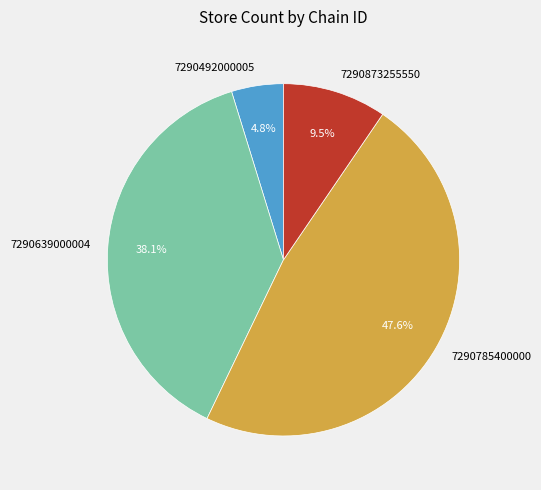

The 7290492000005 slice represents 5% of the pie. True or false?

True